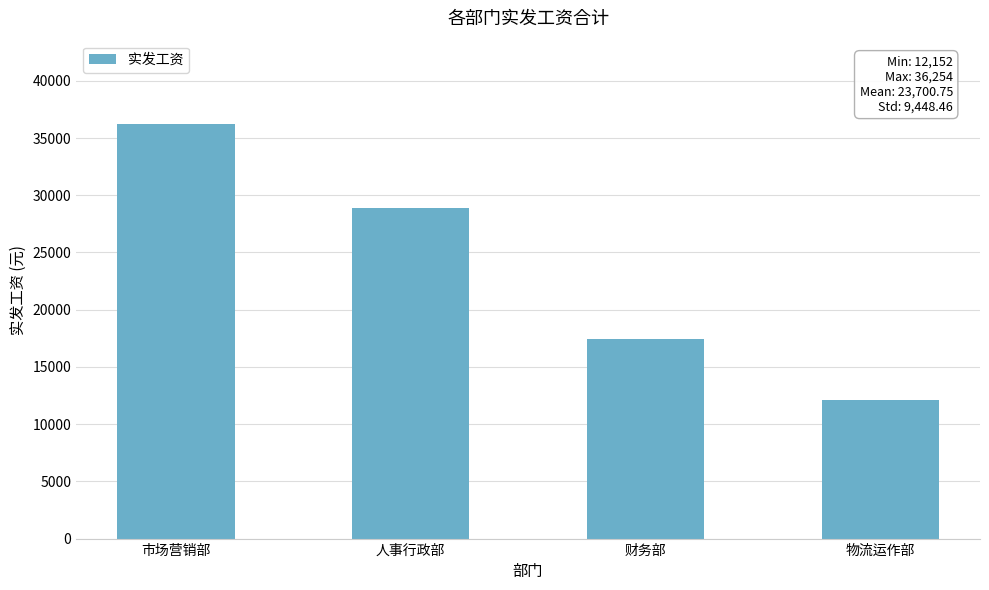

Reading right to left, what are all the values shown in this chart?

物流运作部=12152	财务部=17470	人事行政部=28927	市场营销部=36254